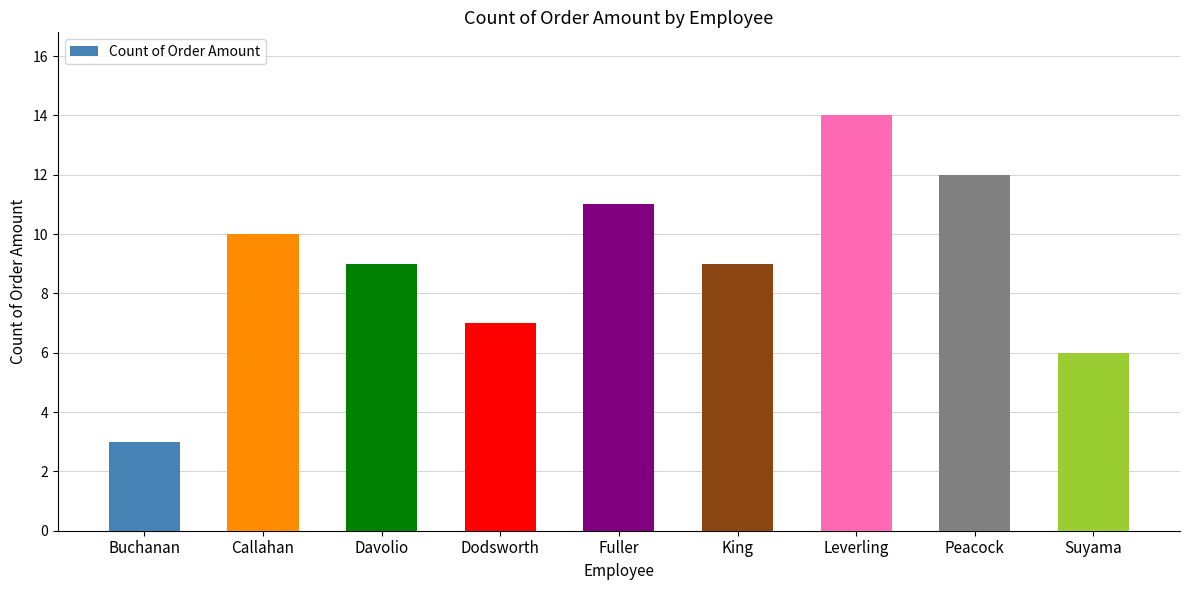

Count the number of categories in the chart.

9